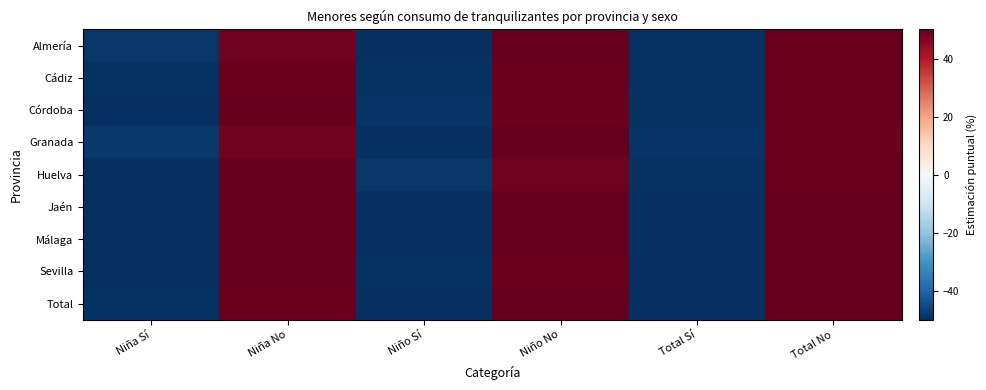

At Niño No, list the series in order from smallest to largest.

Huelva, Córdoba, Cádiz, Sevilla, Total, Almería, Granada, Jaén, Málaga